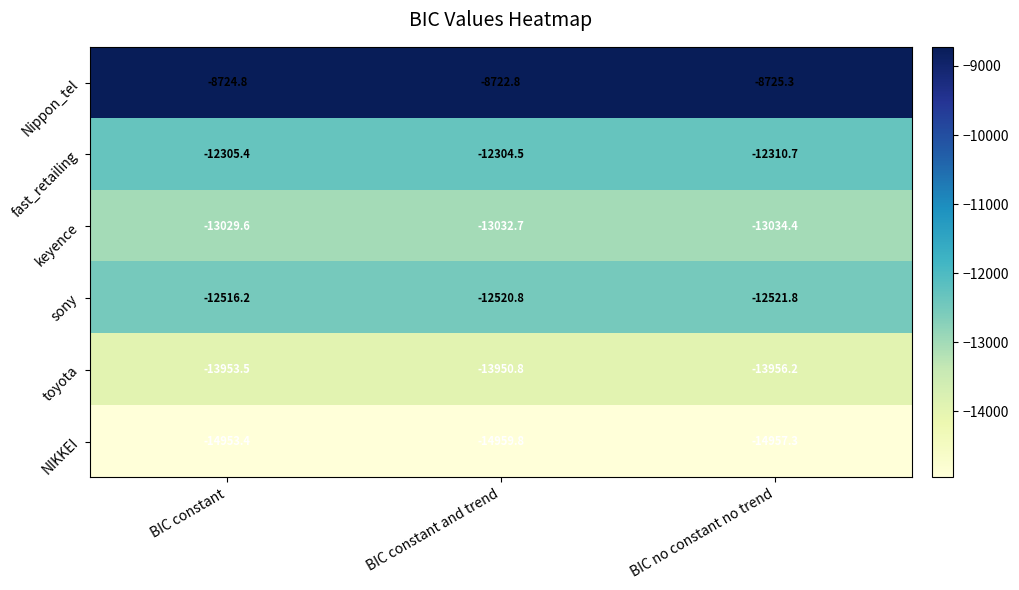

Reading left to right, transcribe all the data shown in this chart.

Nippon_tel: BIC constant=-8724.8	BIC constant and trend=-8722.8	BIC no constant no trend=-8725.3
fast_retailing: BIC constant=-12305.4	BIC constant and trend=-12304.5	BIC no constant no trend=-12310.7
keyence: BIC constant=-13029.6	BIC constant and trend=-13032.7	BIC no constant no trend=-13034.4
sony: BIC constant=-12516.2	BIC constant and trend=-12520.8	BIC no constant no trend=-12521.8
toyota: BIC constant=-13953.5	BIC constant and trend=-13950.8	BIC no constant no trend=-13956.2
NIKKEI: BIC constant=-14953.4	BIC constant and trend=-14959.8	BIC no constant no trend=-14957.3